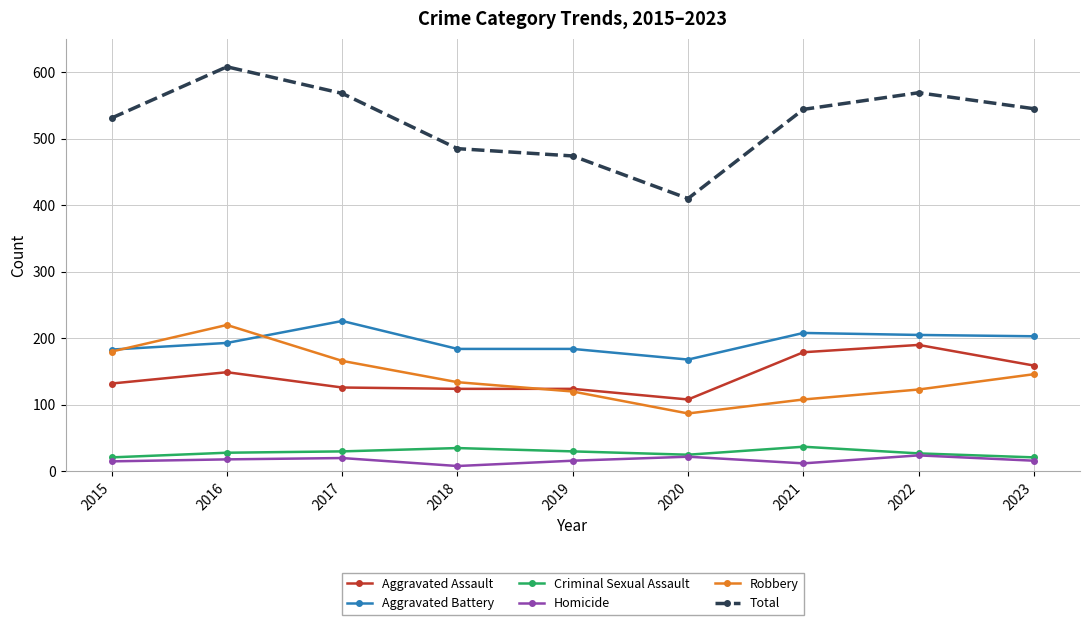

How many interior local peaks does the Robbery series have?

1